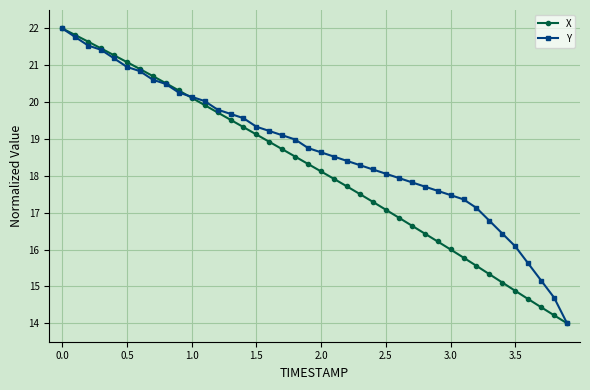

Rank the series by their average value, from lowest to highest.

X, Y